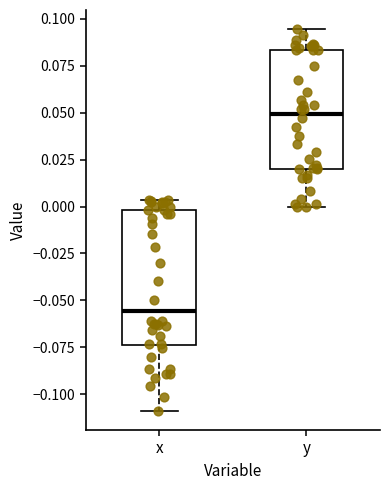

Where does the median line of the box for x sit on the y-axis? The values are not printed on the chart, so give them approximately, as read against the axis.

-0.055